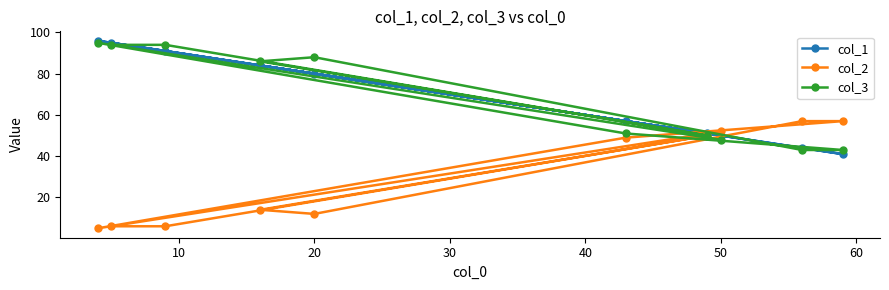

At 20, list the series in order from largest to smallest.

col_3, col_1, col_2